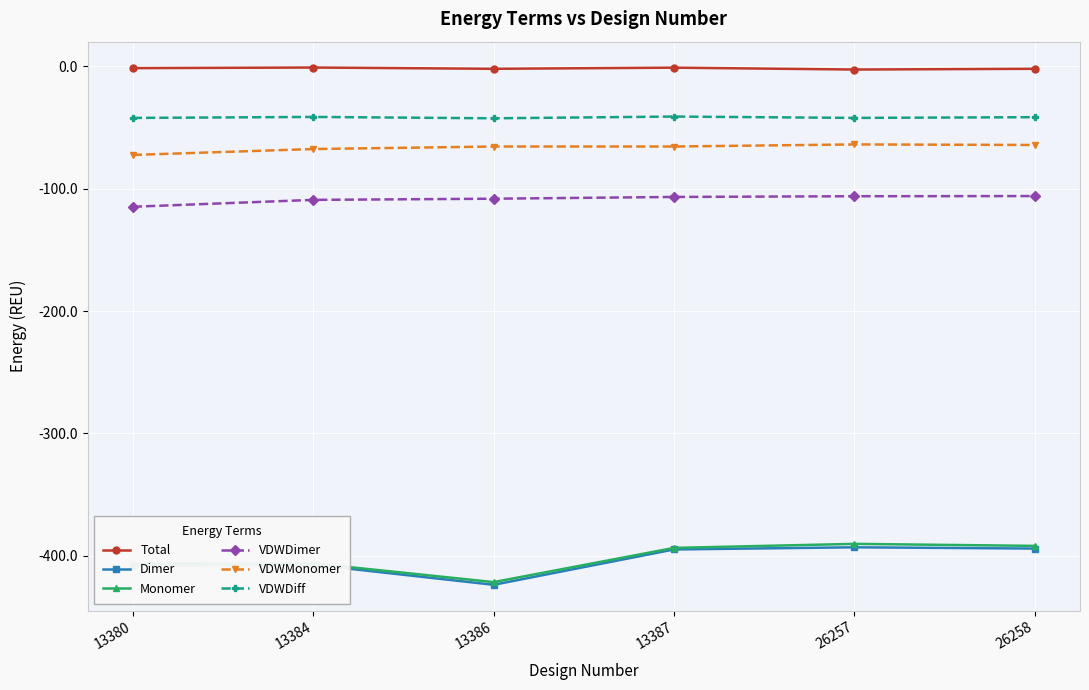

True or false: VDWDimer has more than 2 points higher than both neighbors.

False